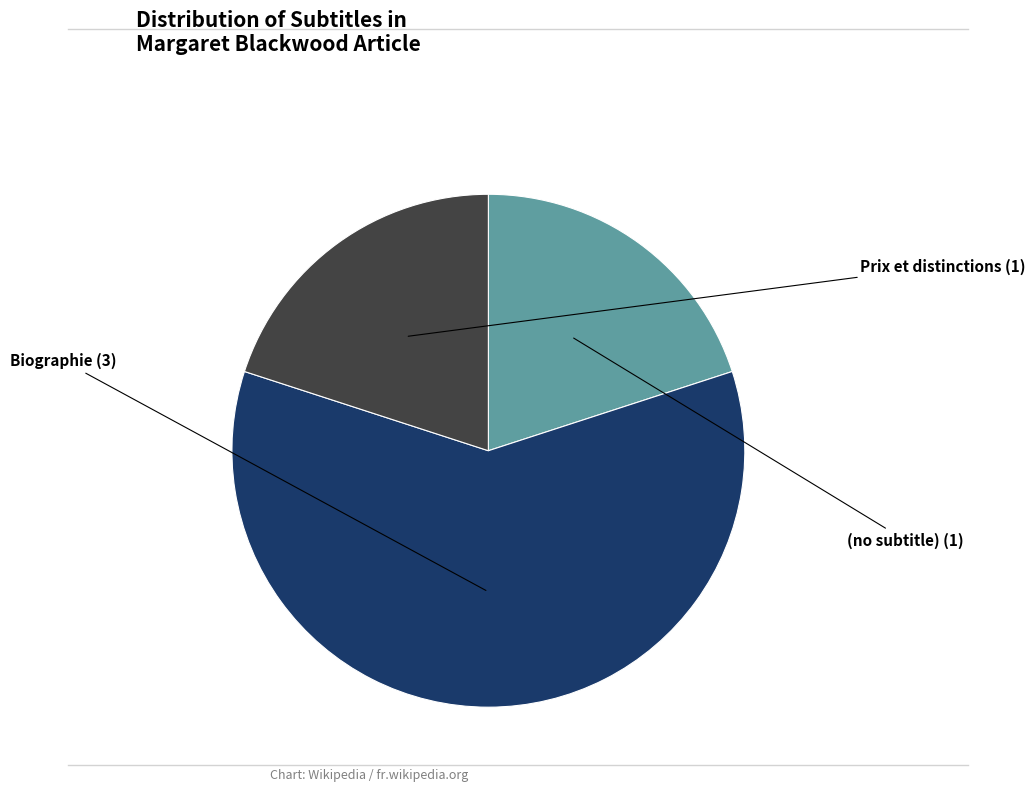

Does any single category account for the majority?

Yes